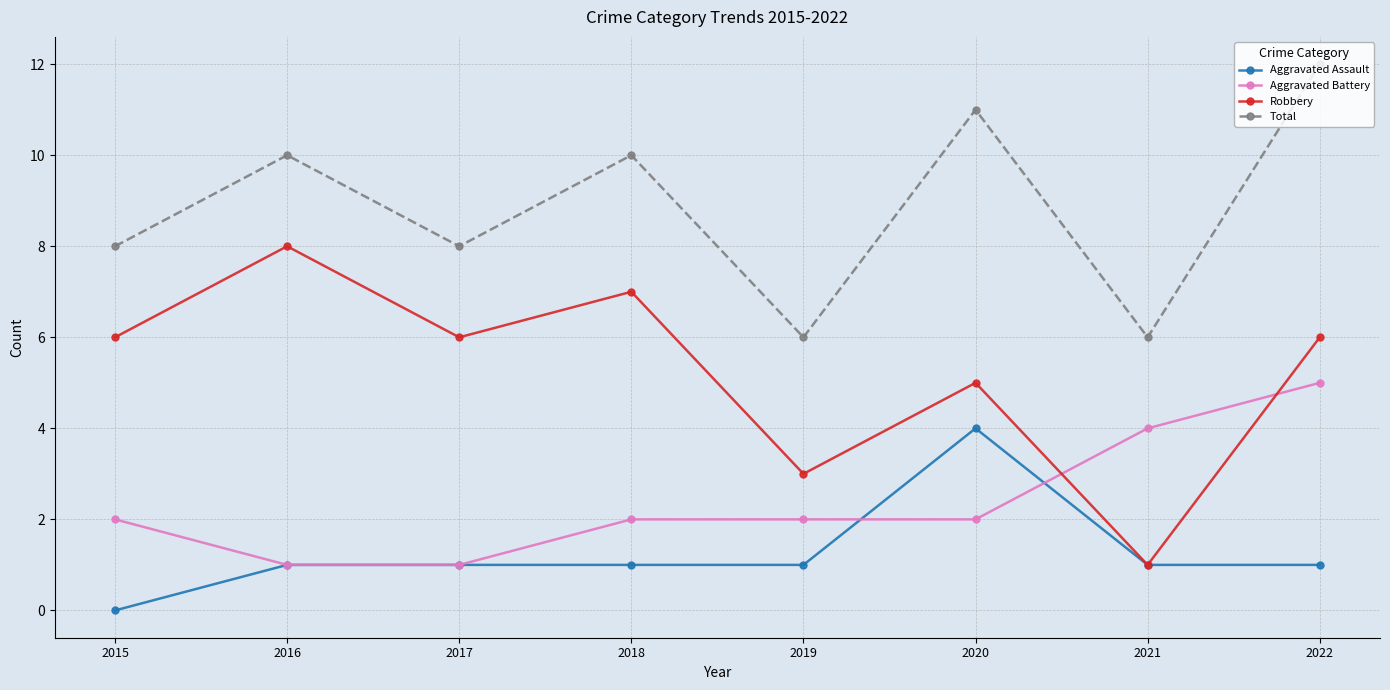

What is the difference between the maximum and second lowest values in the Aggravated Assault series?

3